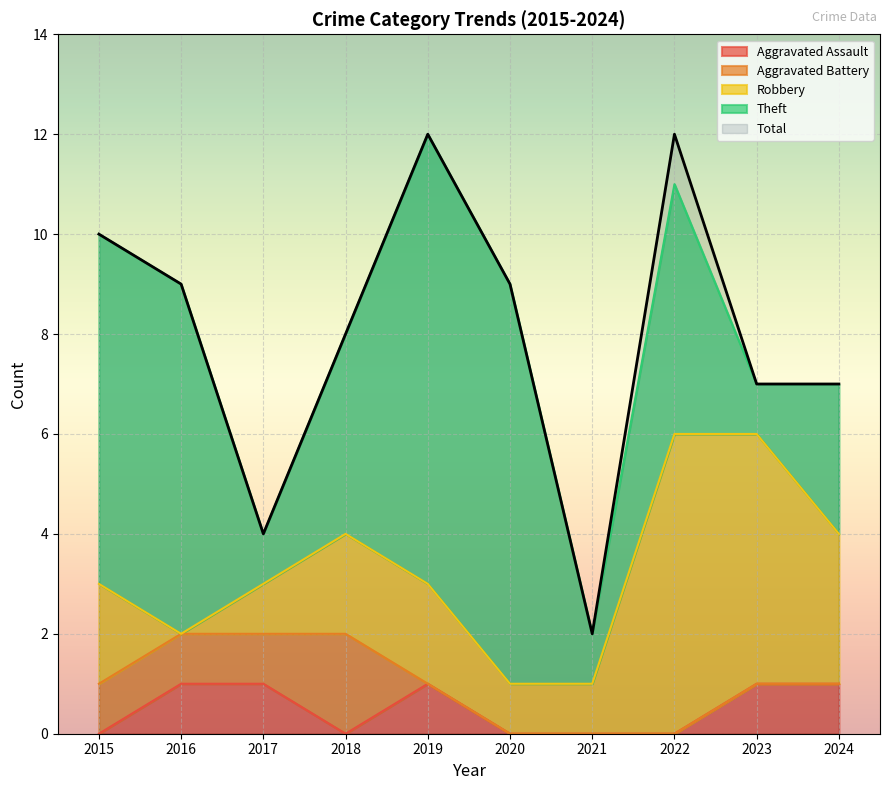

Is the value of Aggravated Assault at 2016 greater than the value of Theft at 2022?

No